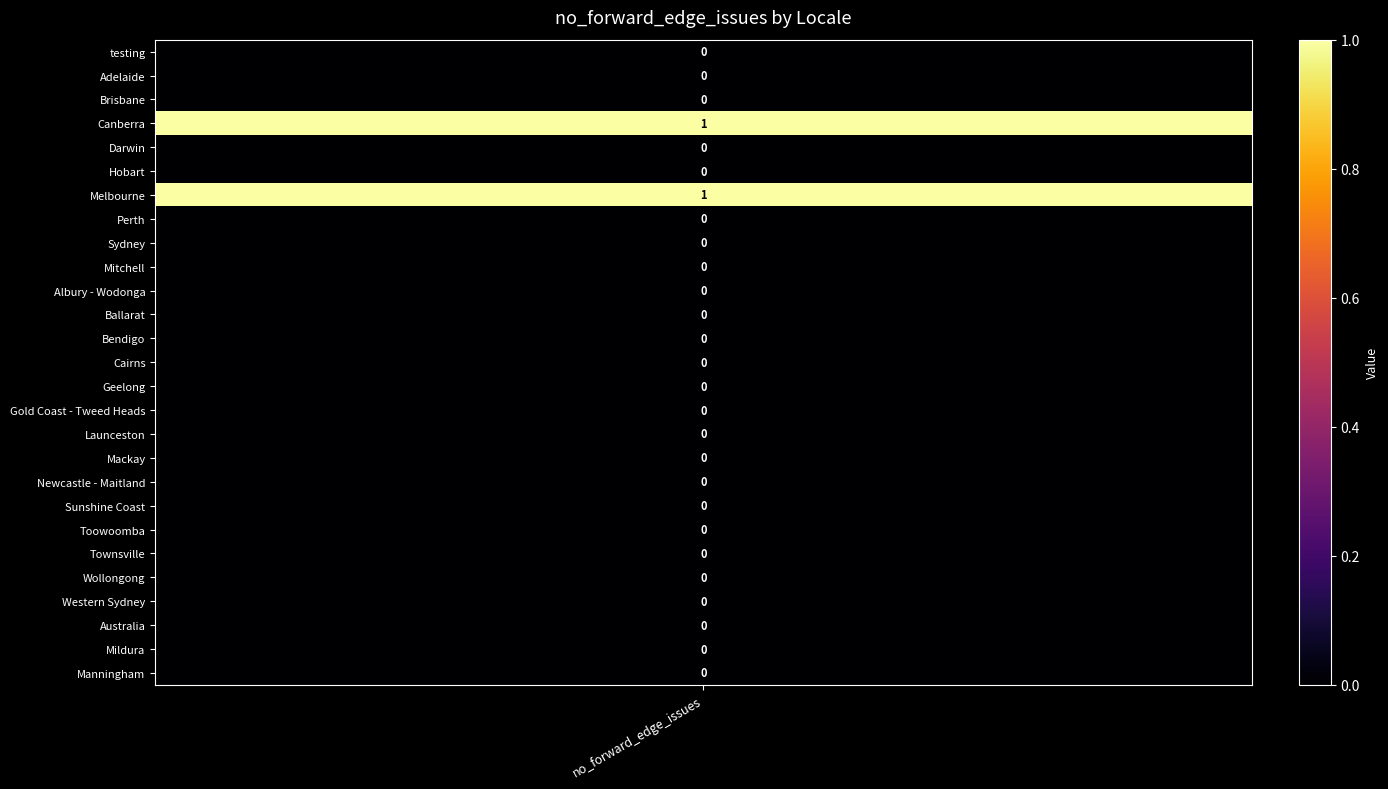

Rank the categories by value from highest to lowest.

Canberra, Melbourne, testing, Adelaide, Brisbane, Darwin, Hobart, Perth, Sydney, Mitchell, Albury - Wodonga, Ballarat, Bendigo, Cairns, Geelong, Gold Coast - Tweed Heads, Launceston, Mackay, Newcastle - Maitland, Sunshine Coast, Toowoomba, Townsville, Wollongong, Western Sydney, Australia, Mildura, Manningham